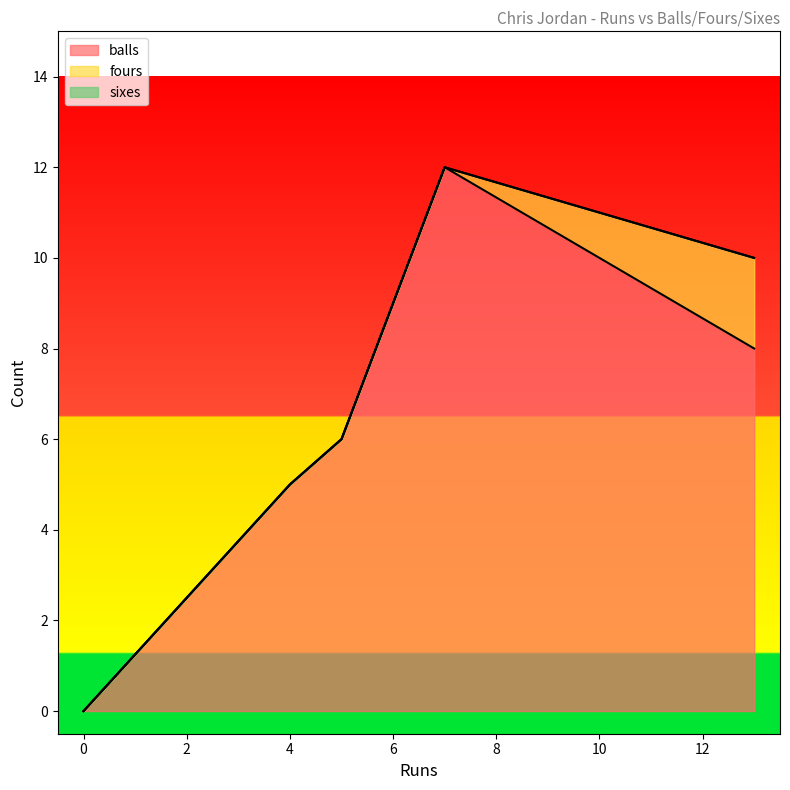

What is the spread (max minus min) of values at 7?

12